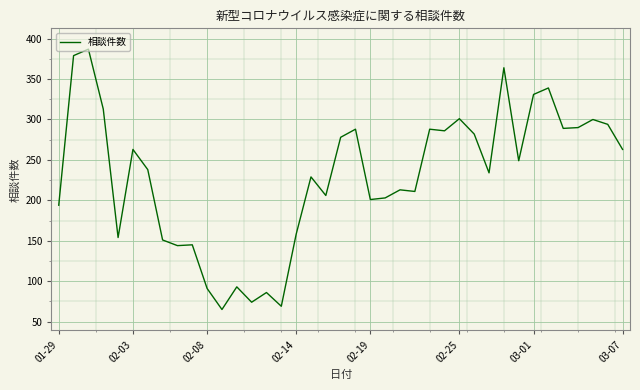

What is the maximum value shown in the chart?

387